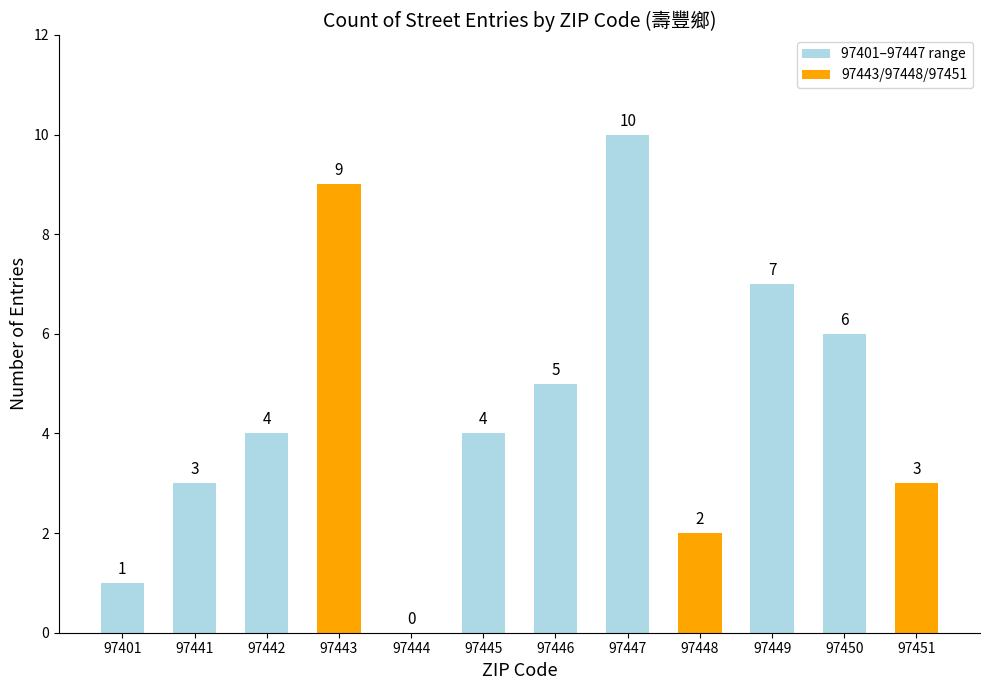

At which category does the chart reach its minimum across all series?

97444